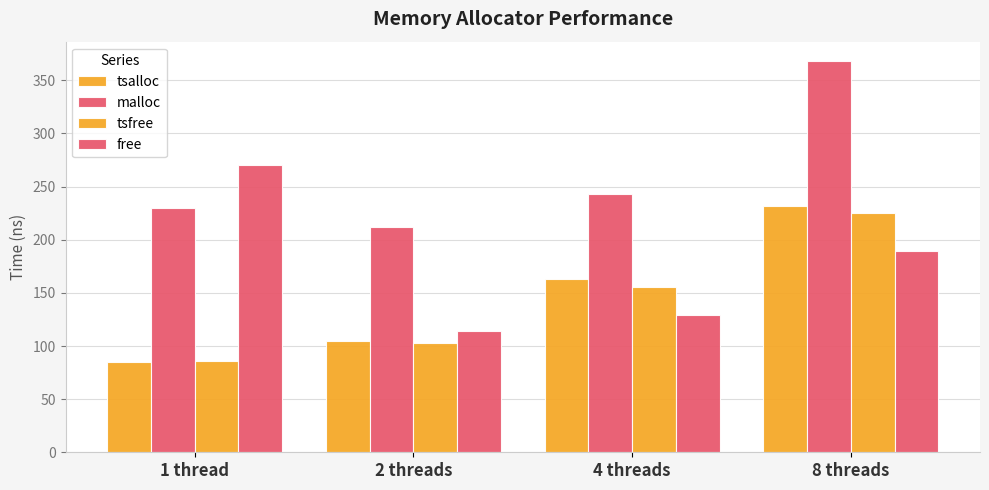

Are the bars horizontal?

No